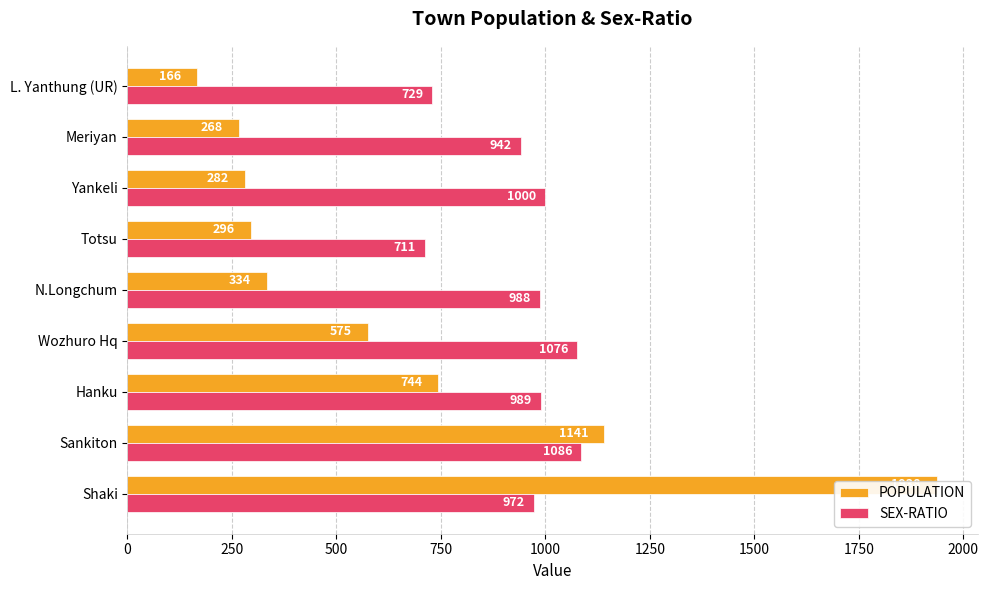

What is the smallest value displayed?

166